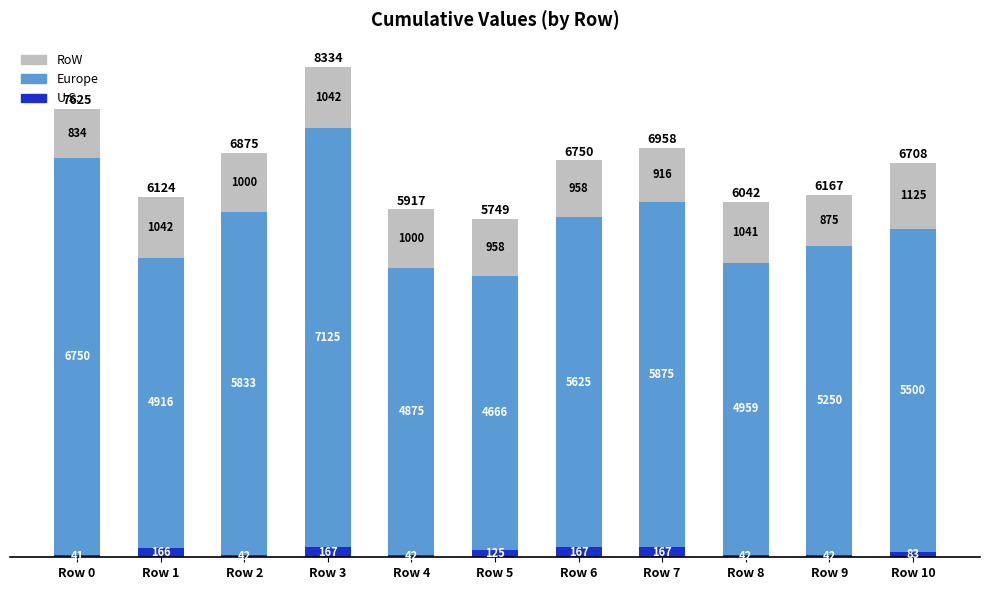

What is the total value across all series at Row 7?

6958